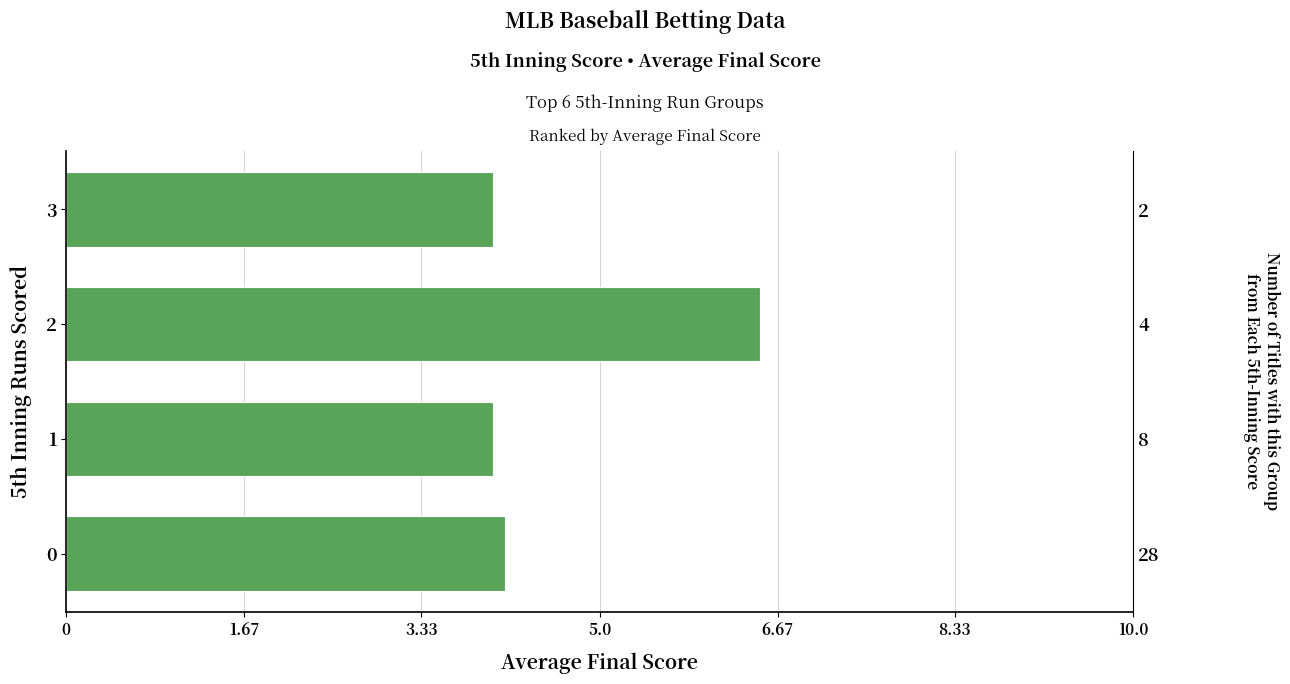

True or false: the data shows 6.0 at 1.

False